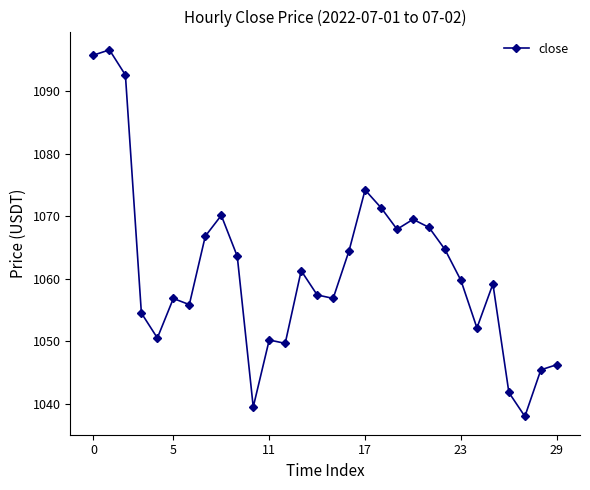

How many lines are shown in the chart?

1